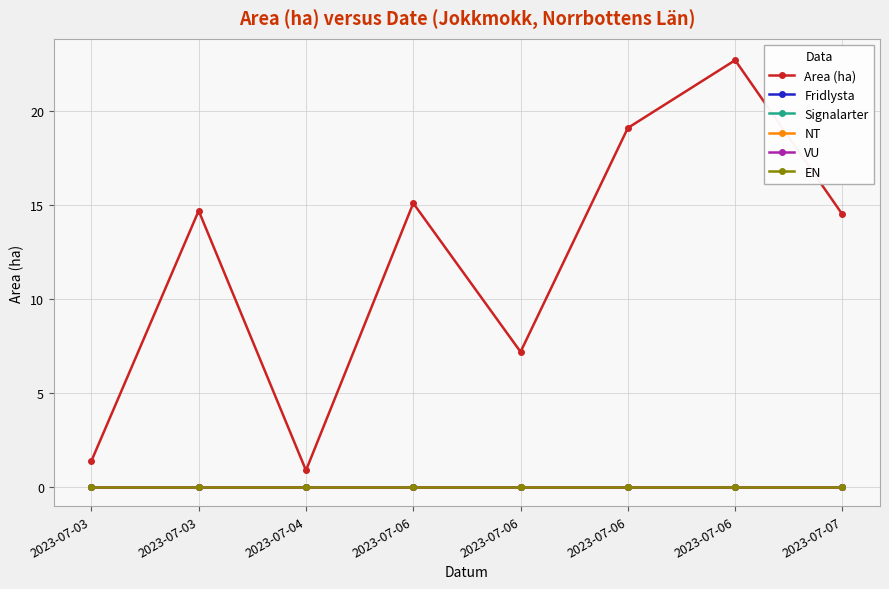

Is this an area chart (filled region under the line)?

No